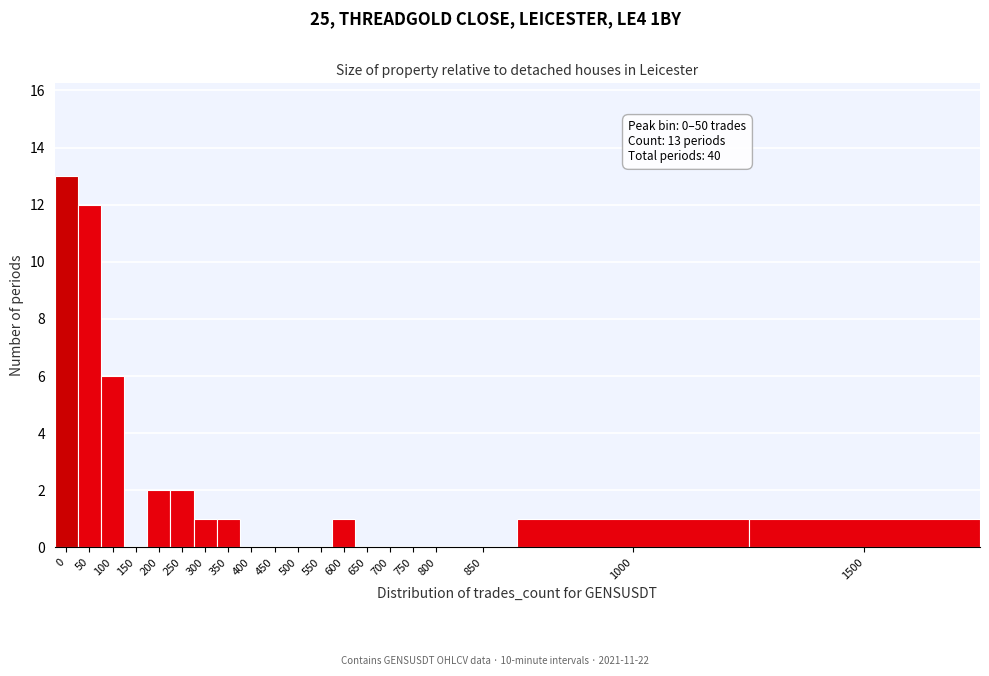

Reading left to right, what are all the values shown in this chart?

0=13	50=12	100=6	150=0	200=2	250=2	300=1	350=1	400=0	450=0	500=0	550=0	600=1	650=0	700=0	750=0	800=0	850=0	1000=1	1500=1